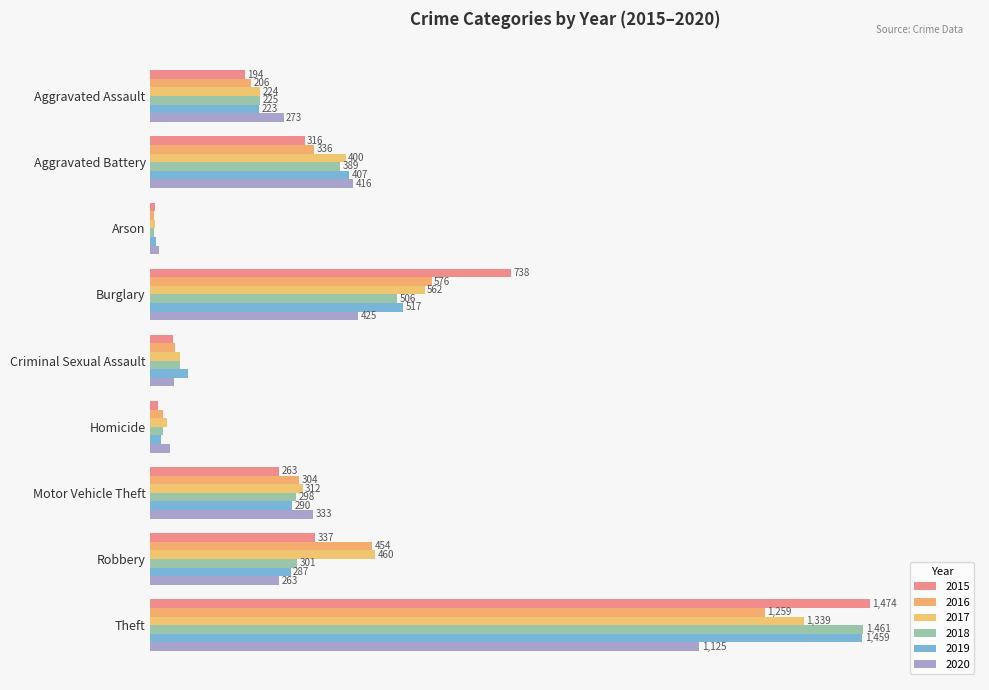

Is it true that 2015 equals 194 at Aggravated Assault?

True